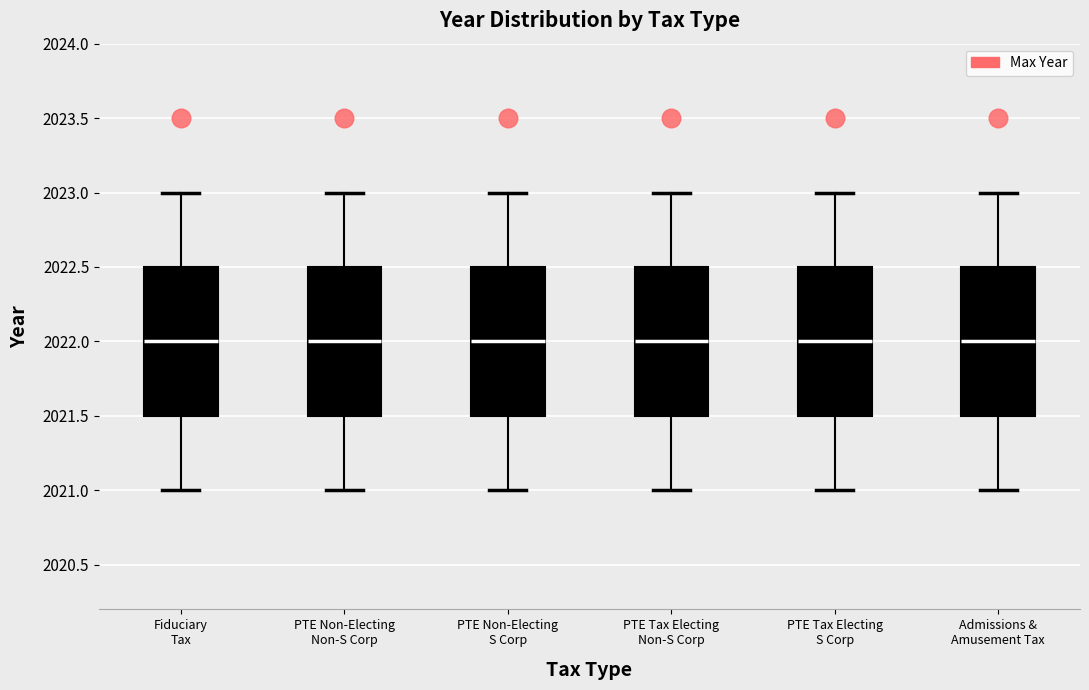

Reading left to right, read every box against the y-axis: the position of its median line, the range the box covers, and the ends of its whiskers. The values are not printed on the chart, so give them approximately, as read against the axis.

Fiduciary Tax: median 2022.0, box 2021.5 to 2022.5, whiskers 2021.0 to 2023.0
PTE Non-Electing Non-S Corp: median 2022.0, box 2021.5 to 2022.5, whiskers 2021.0 to 2023.0
PTE Non-Electing S Corp: median 2022.0, box 2021.5 to 2022.5, whiskers 2021.0 to 2023.0
PTE Tax Electing Non-S Corp: median 2022.0, box 2021.5 to 2022.5, whiskers 2021.0 to 2023.0
PTE Tax Electing S Corp: median 2022.0, box 2021.5 to 2022.5, whiskers 2021.0 to 2023.0
Admissions & Amusement Tax: median 2022.0, box 2021.5 to 2022.5, whiskers 2021.0 to 2023.0